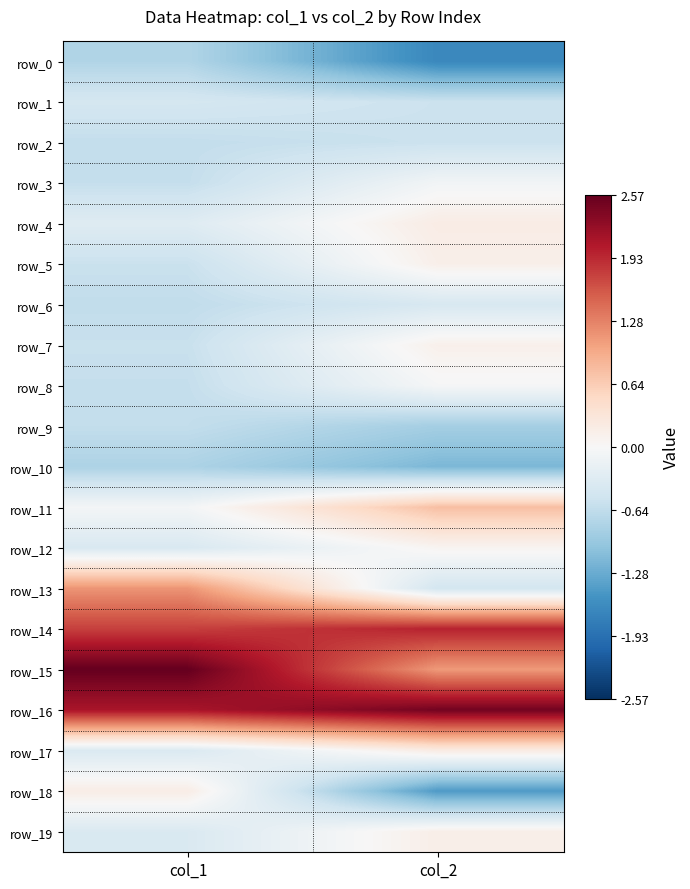

What is the approximate value of row_12 at col_2?

0.1